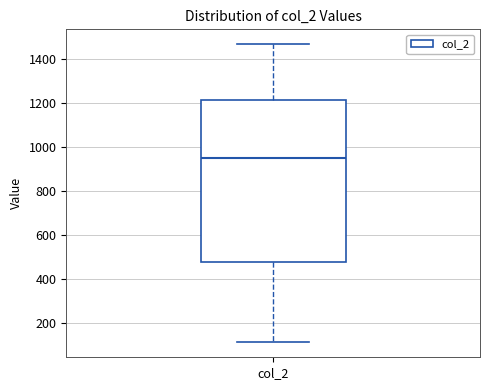

Read this box plot against the y-axis: the position of the median line, the range covered by the box, and the ends of both whiskers. The values are not printed on the chart, so give them approximately, as read against the axis.

median 960, box 480 to 1220, whiskers 120 to 1460